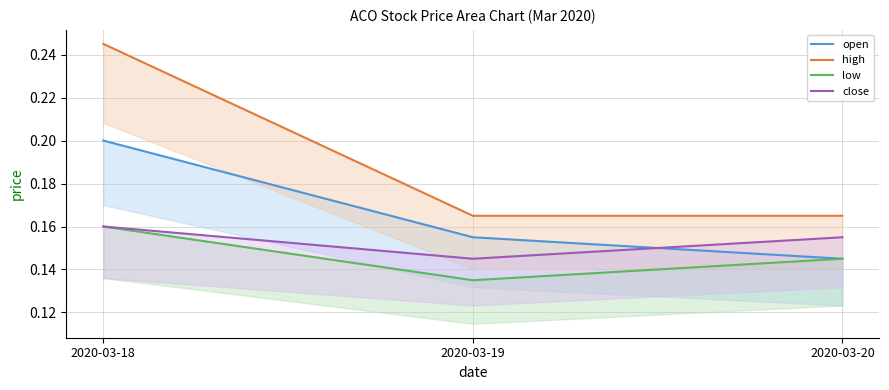

Reading left to right, extract all data points from this chart.

open: 0.2	0.2	0.1
high: 0.2	0.2	0.2
low: 0.2	0.1	0.1
close: 0.2	0.1	0.2